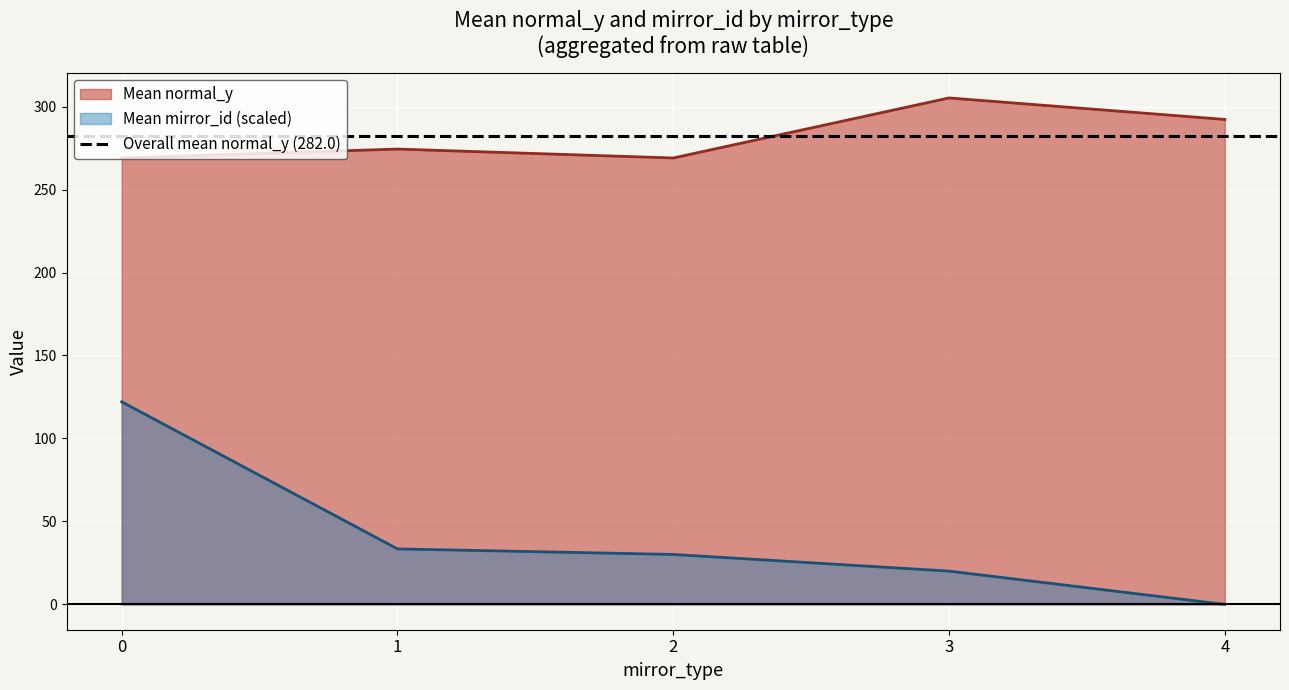

The value of Mean normal_y at 1 is 108.8. True or false?

False